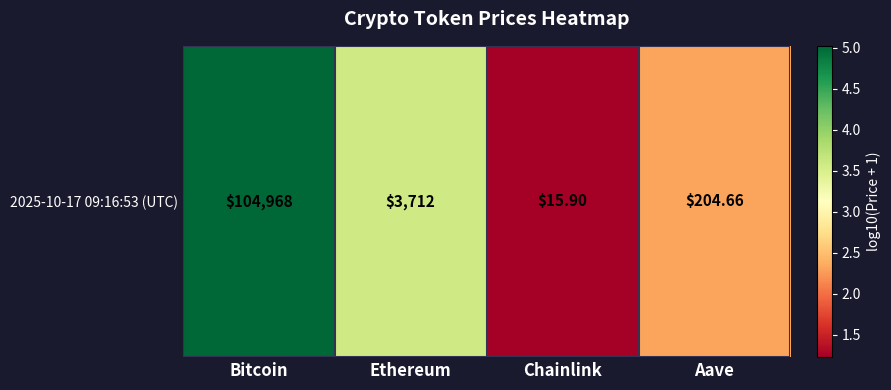

What is the average value?

3.0